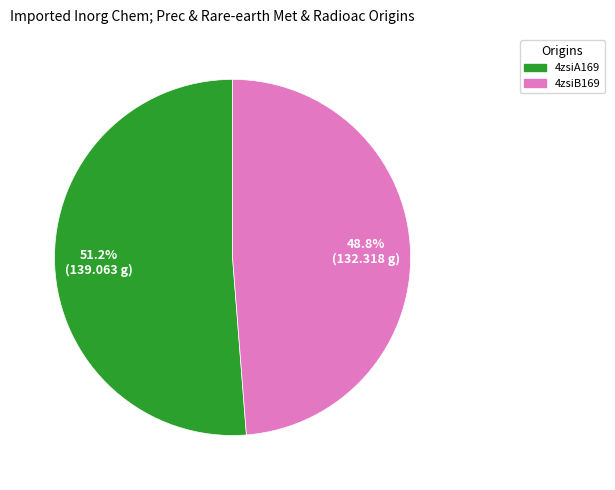

To the nearest percent, what is the average slice percentage?

50%